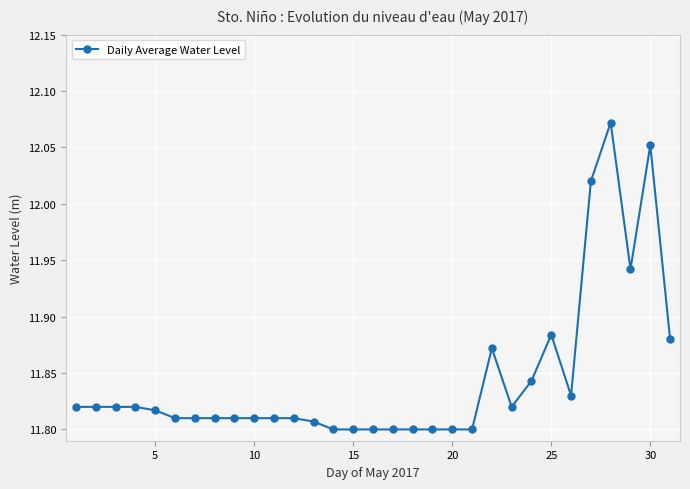

True or false: there are more than 0 points higher than both neighbors.

True